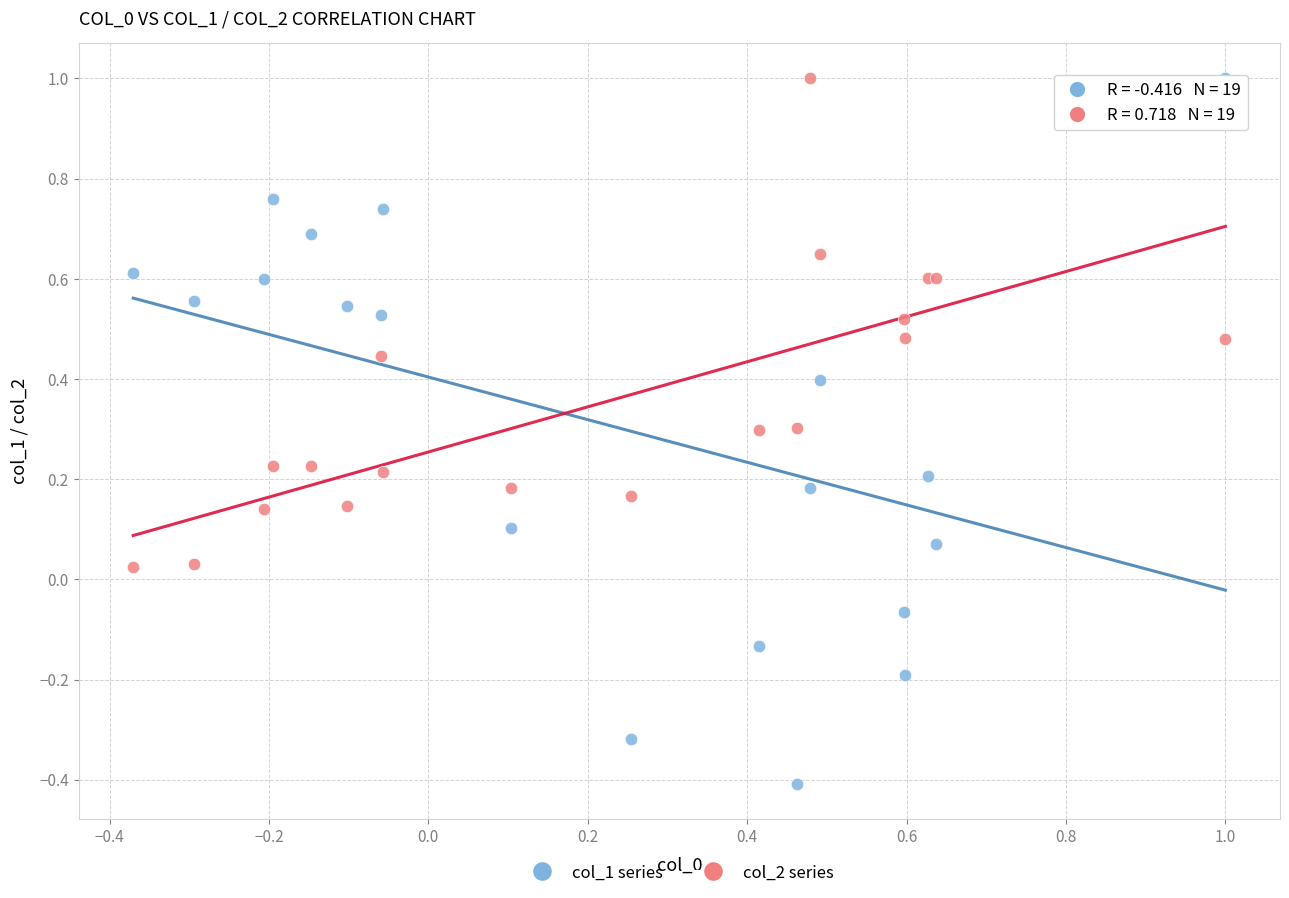

What is the X range (max minus min) for the scatter plot?

1.4